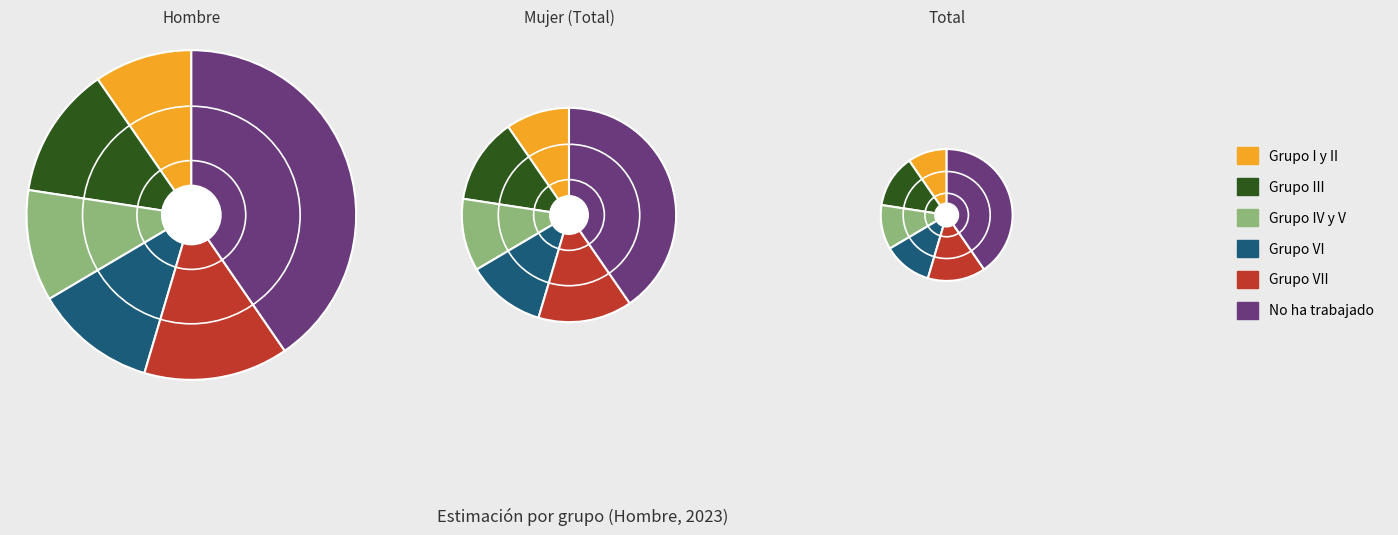

Rank the categories by value from lowest to highest.

Grupo I y II, Grupo IV y V, Grupo VI, Grupo III, Grupo VII, No ha trabajado